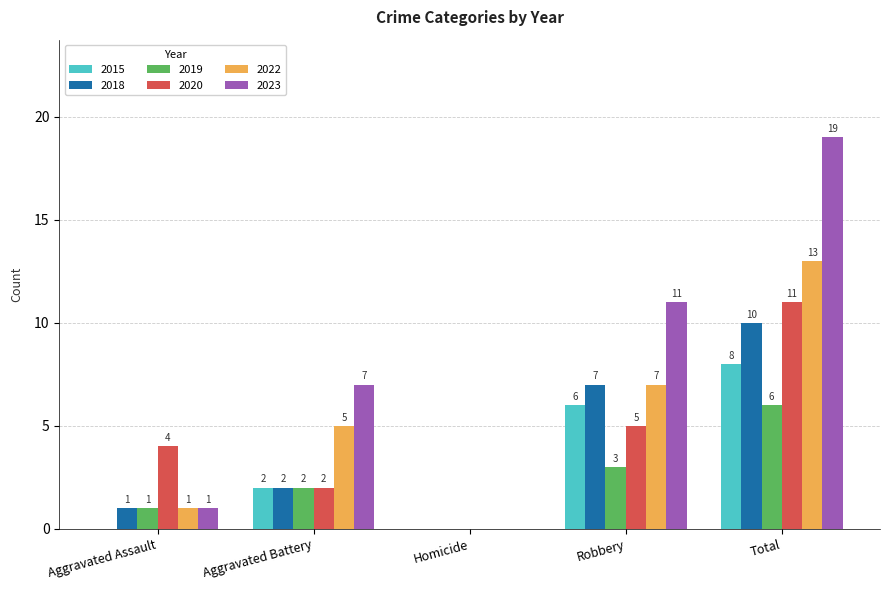

At which category is the sum across all series the highest?

Total